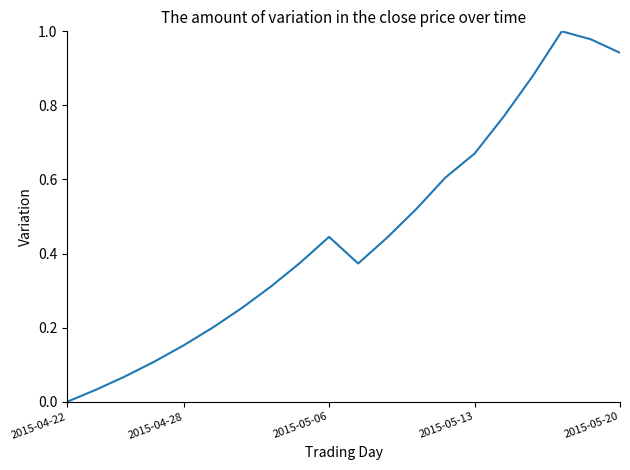

Does the chart have visible grid lines?

No